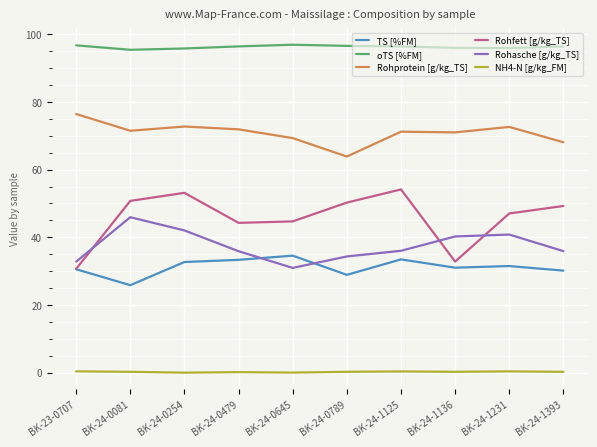

True or false: oTS [%FM] and Rohasche [g/kg_TS] cross at least once.

False